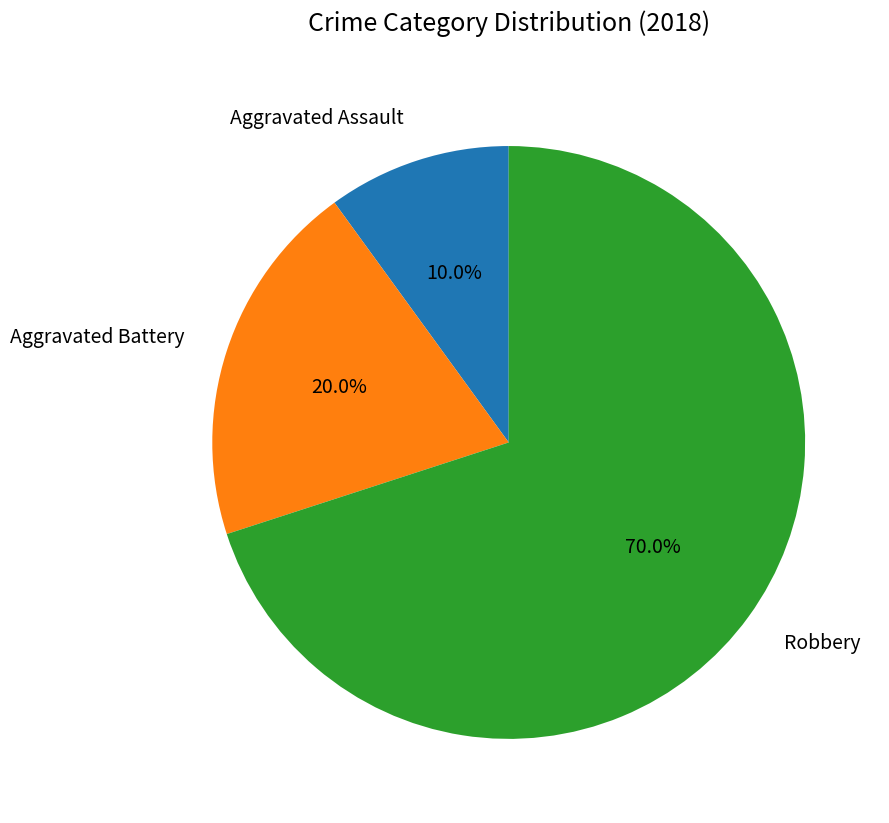

Count the number of slices in the pie.

3